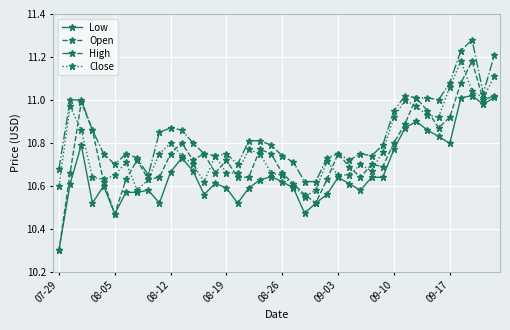

What are all the series names shown in the legend?

Low, Open, High, Close